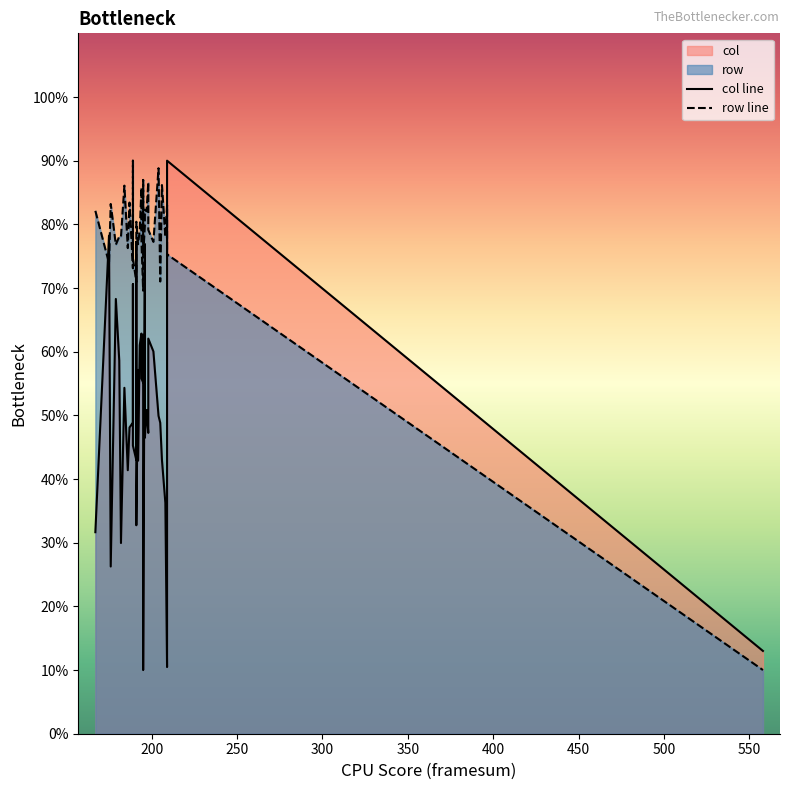

How many lines are shown in the chart?

2